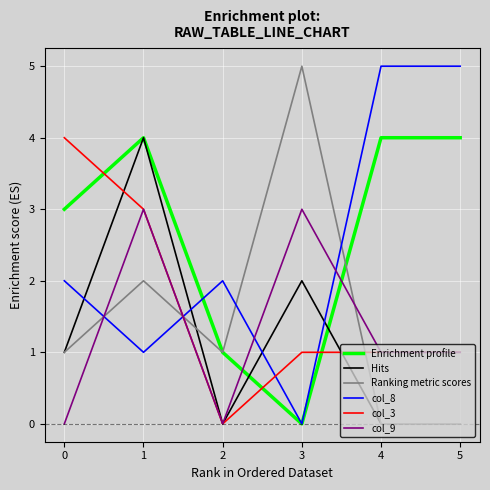

What is the maximum value shown in the chart?

5